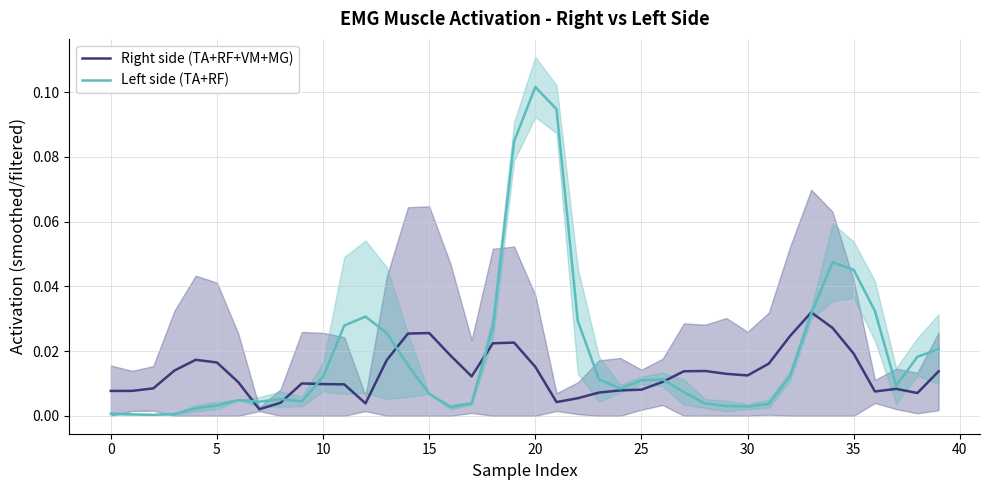

The Right side (TA+RF+VM+MG) series shows 0.0 at 30. True or false?

False